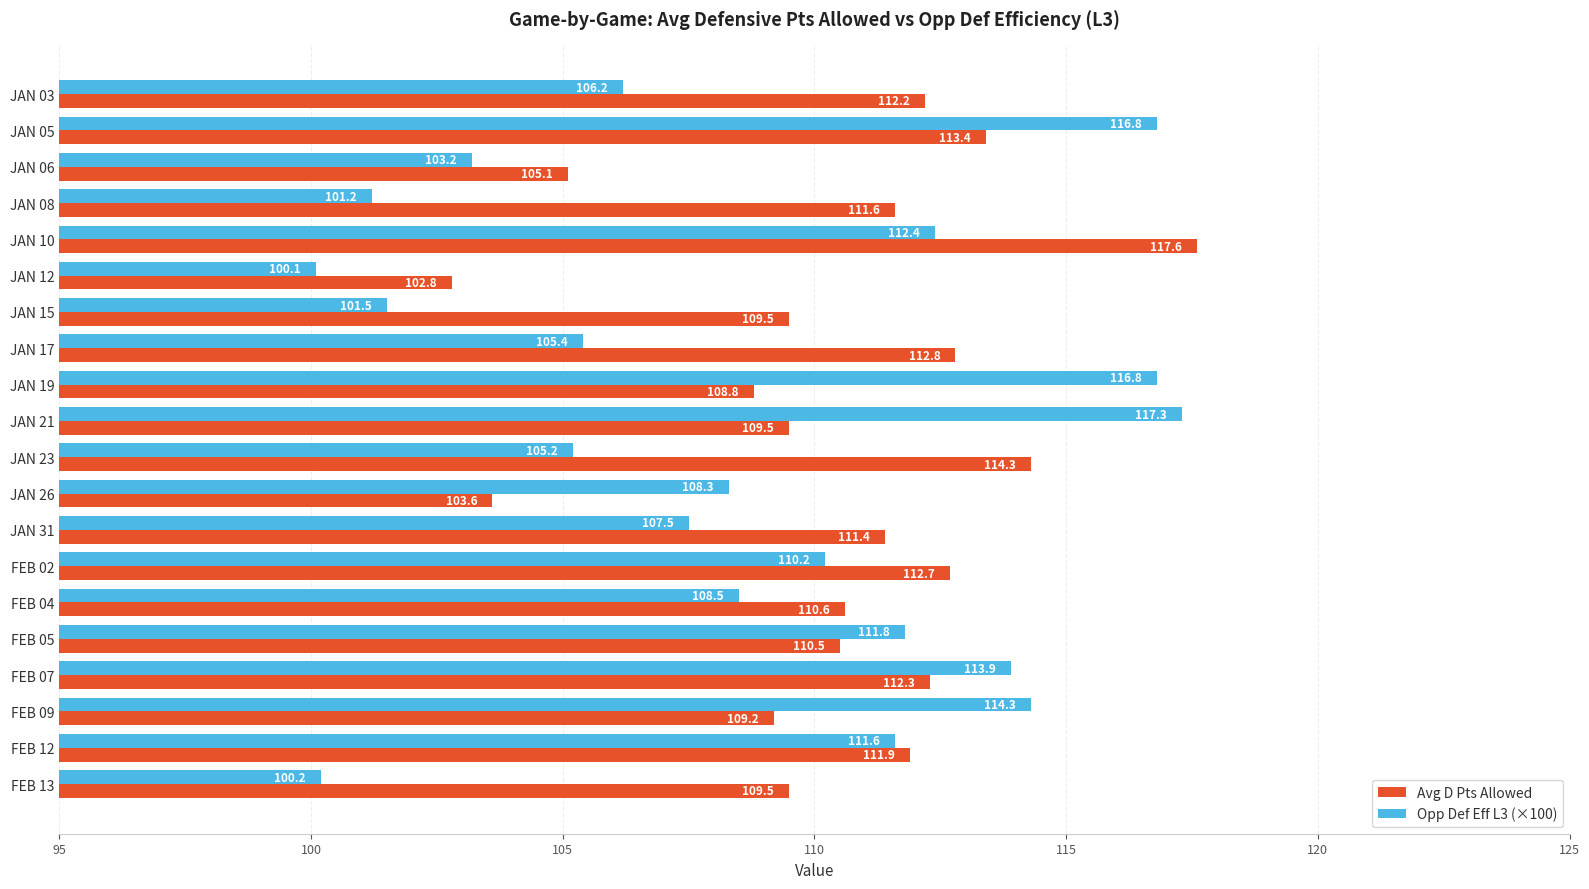

What is the difference between the Opp Def Eff L3 (×100) values at JAN 12 and FEB 04?

8.4